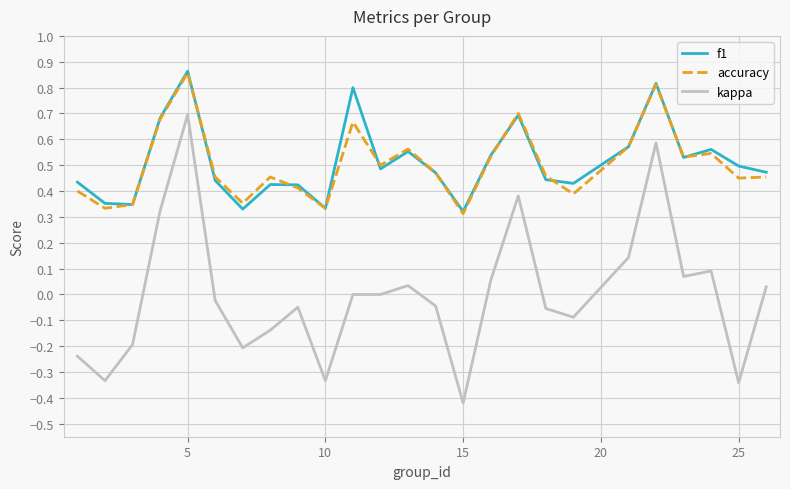

How many categories are shown in the chart?

25